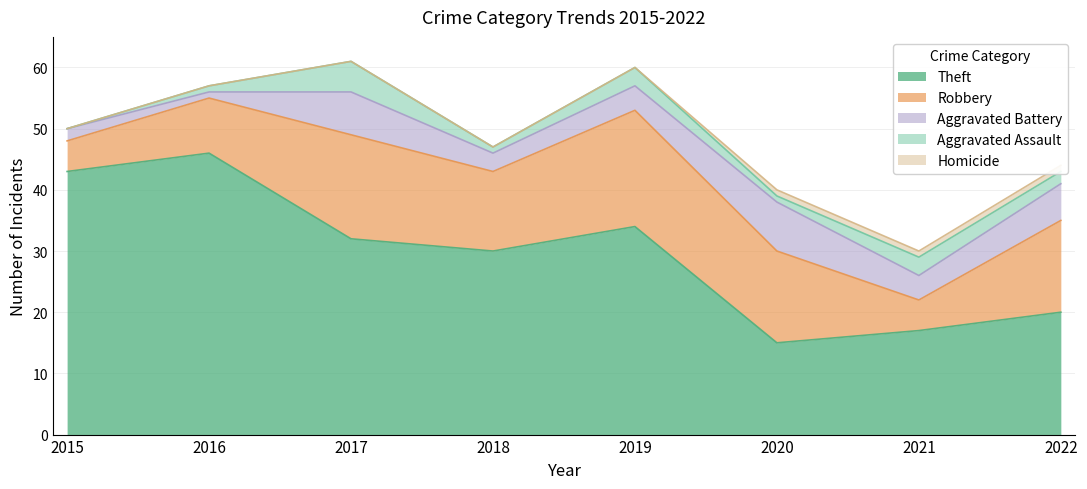

What is the difference between the maximum and minimum values in the Aggravated Assault series?

5